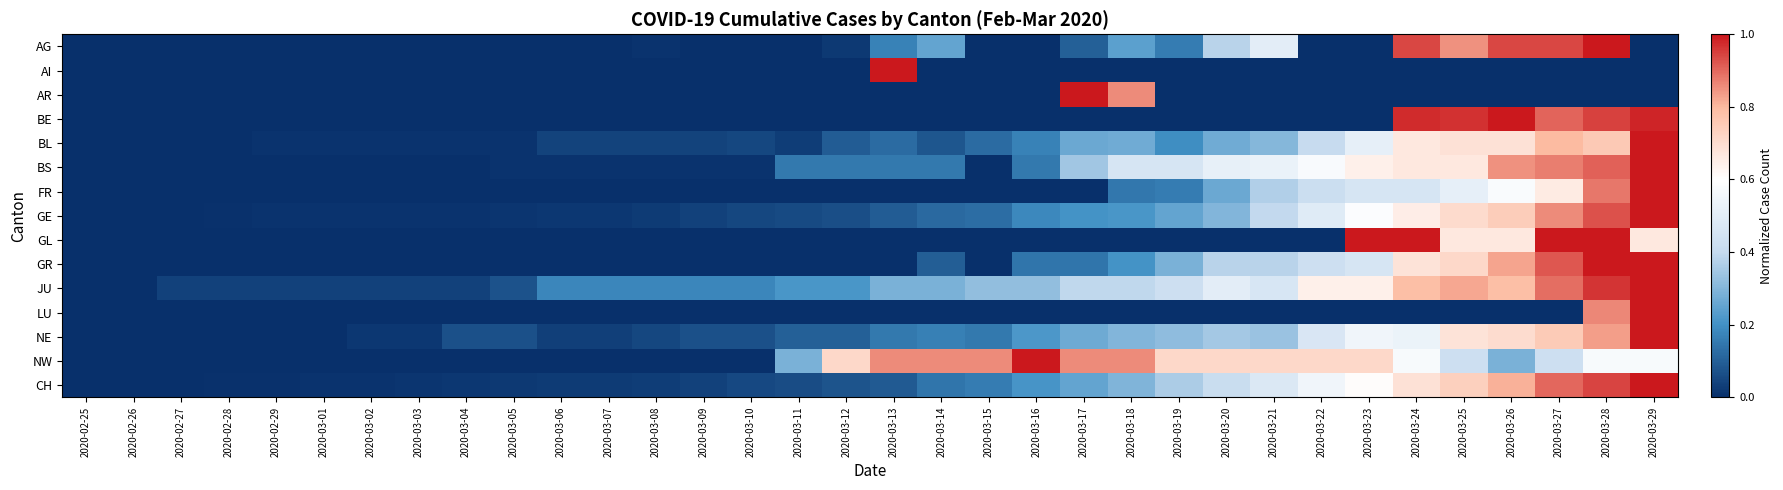

What is the maximum value shown in the chart?

1.0